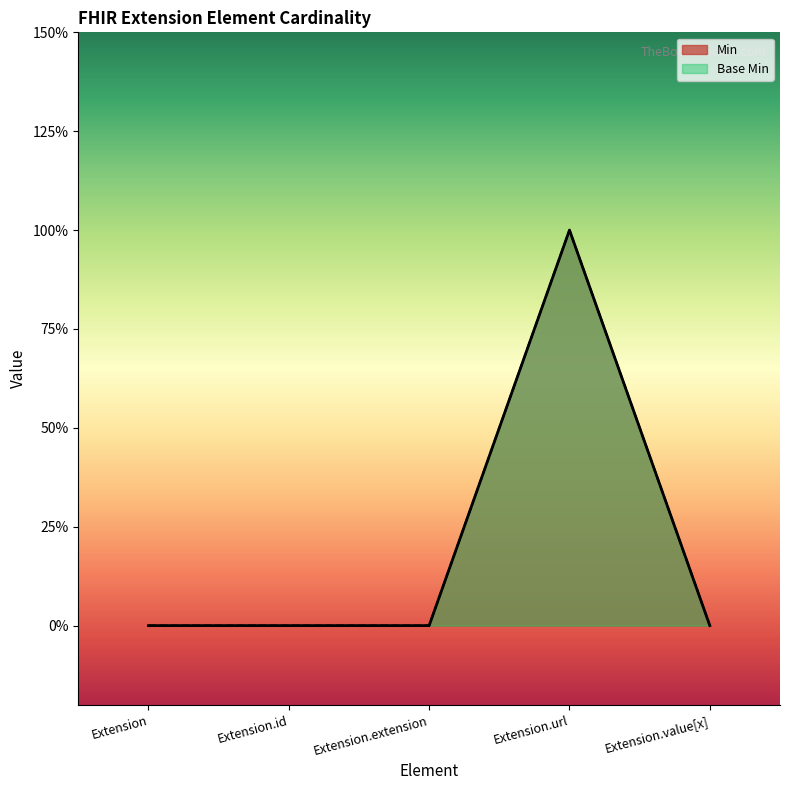

Reading right to left, list all the values displayed in this chart.

Min: Extension.value[x]=0	Extension.url=1	Extension.extension=0	Extension.id=0	Extension=0
Base Min: Extension.value[x]=0	Extension.url=1	Extension.extension=0	Extension.id=0	Extension=0